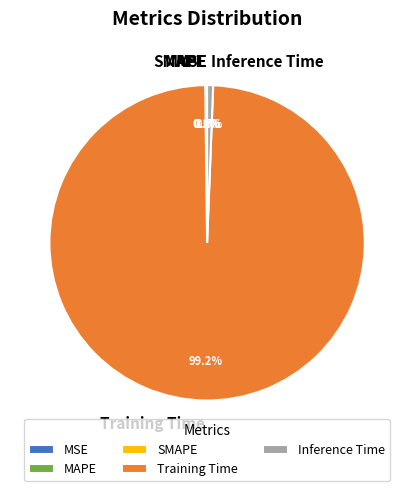

To the nearest percent, what is the difference between the largest and smallest slice percentages?

99%